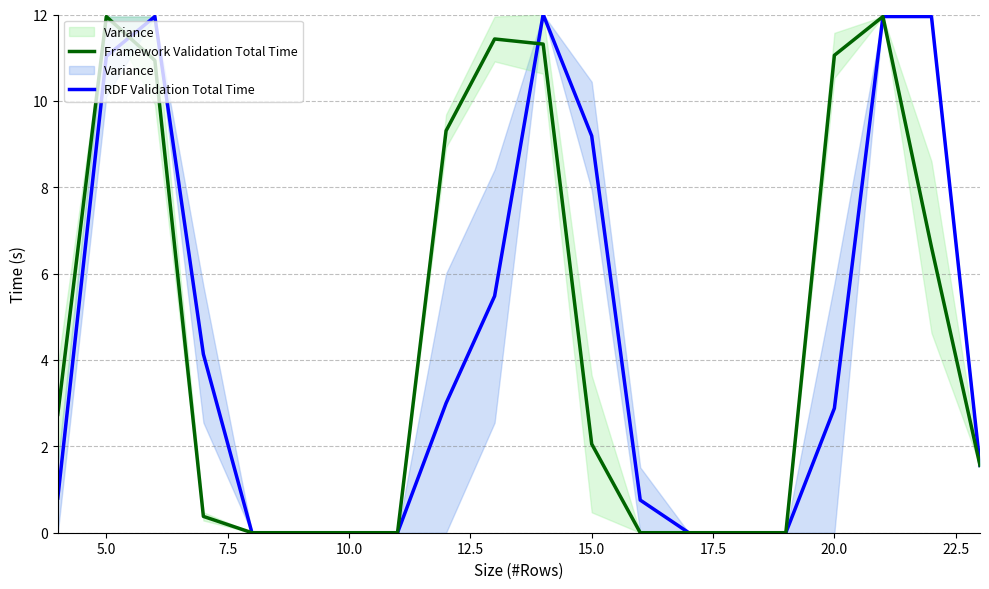

How many values in the RDF Validation Total Time series exceed 2?

10